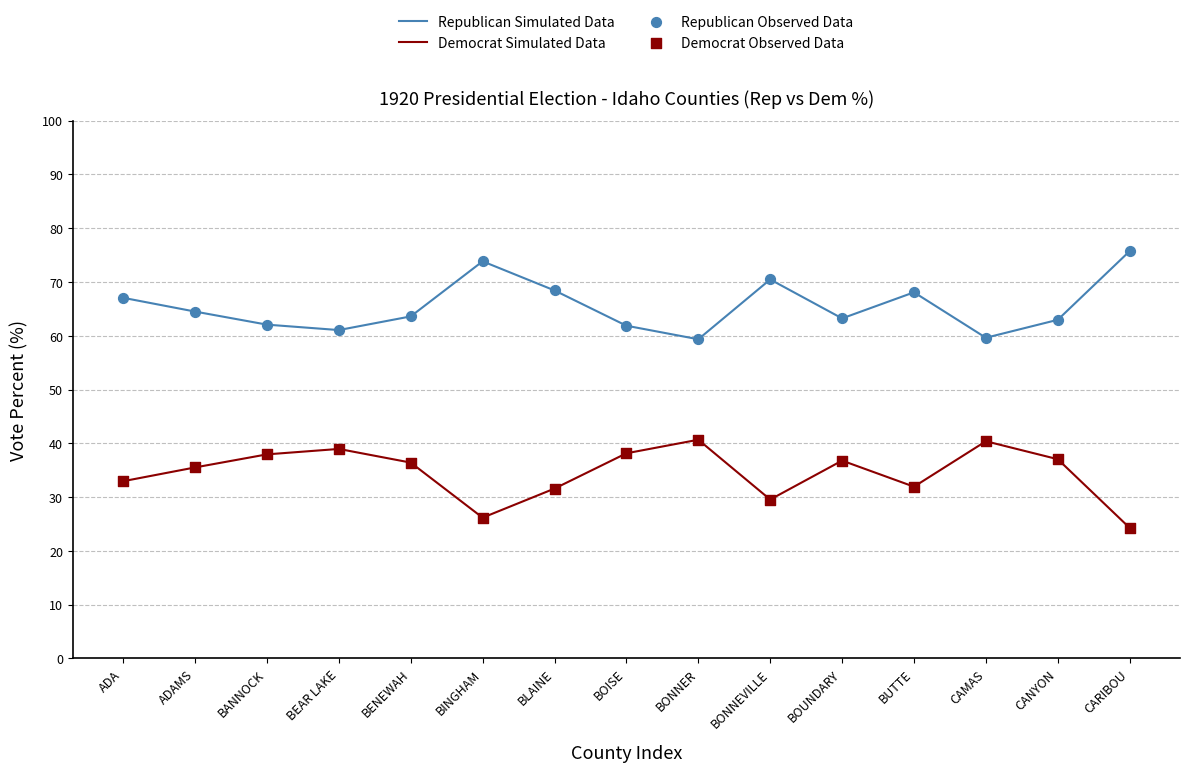

What is the total value across all series at BLAINE?

100.0